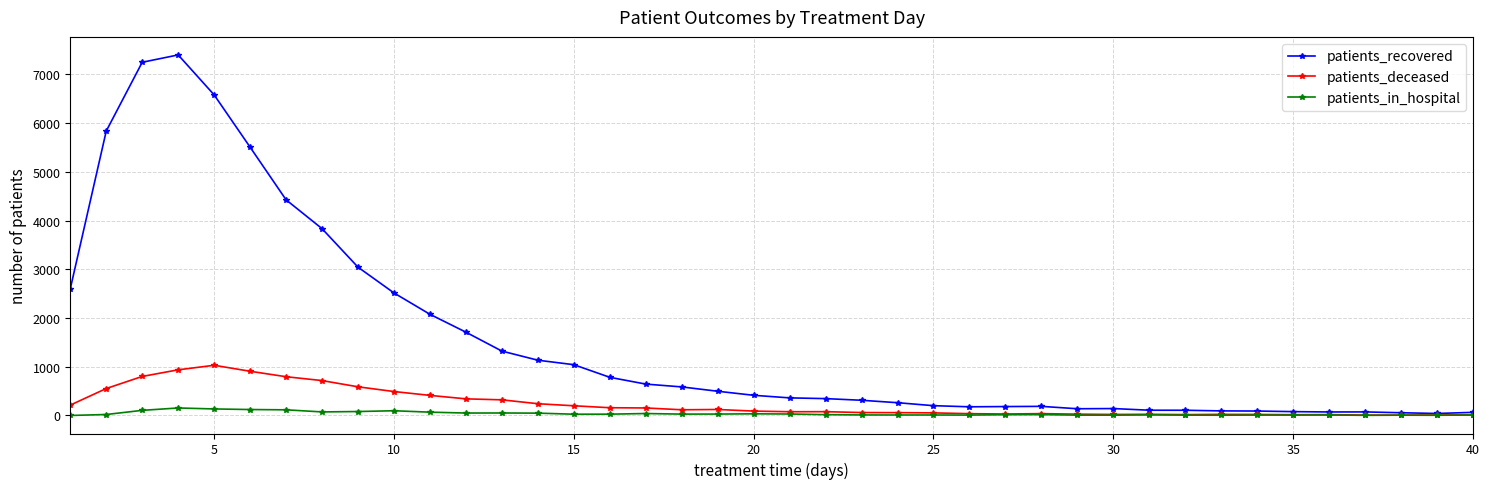

At how many categories does at least one series exceed 5629?

4